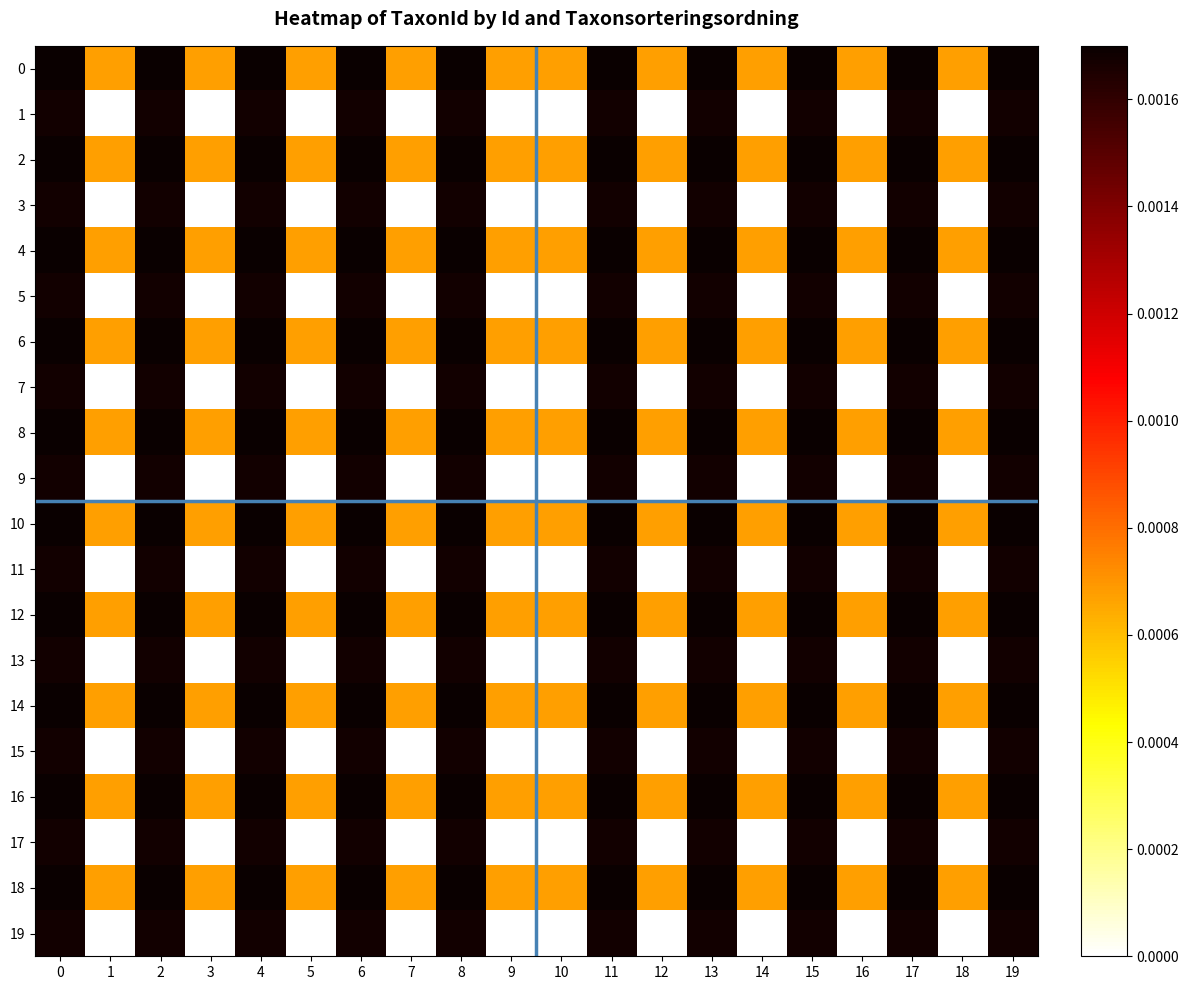

Between 5 and 19, which series saw the biggest shift?

1